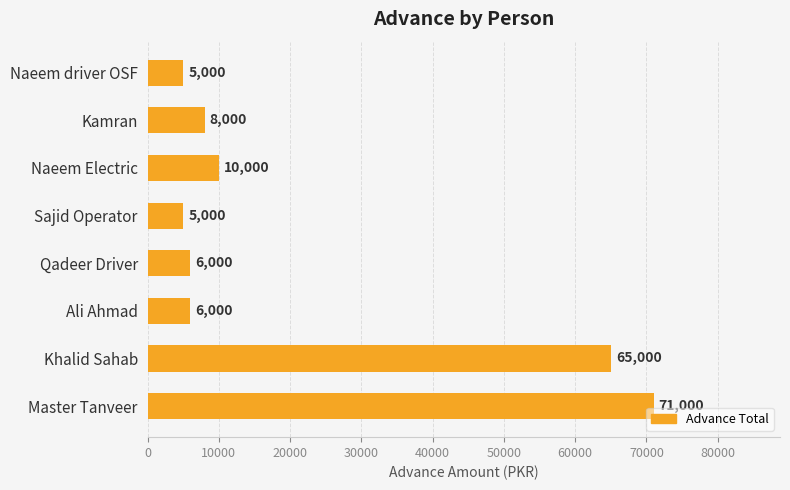

Reading bottom to top, extract all data points from this chart.

Master Tanveer=71000	Khalid Sahab=65000	Ali Ahmad=6000	Qadeer Driver=6000	Sajid Operator=5000	Naeem Electric=10000	Kamran=8000	Naeem driver OSF=5000